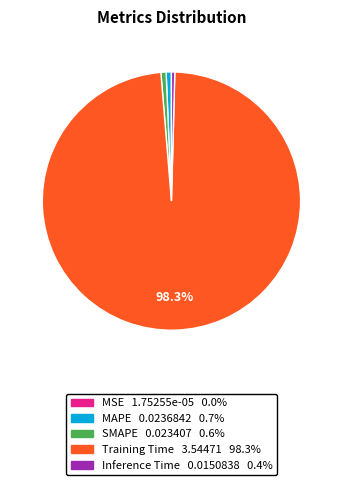

Is there a majority slice in this chart?

Yes